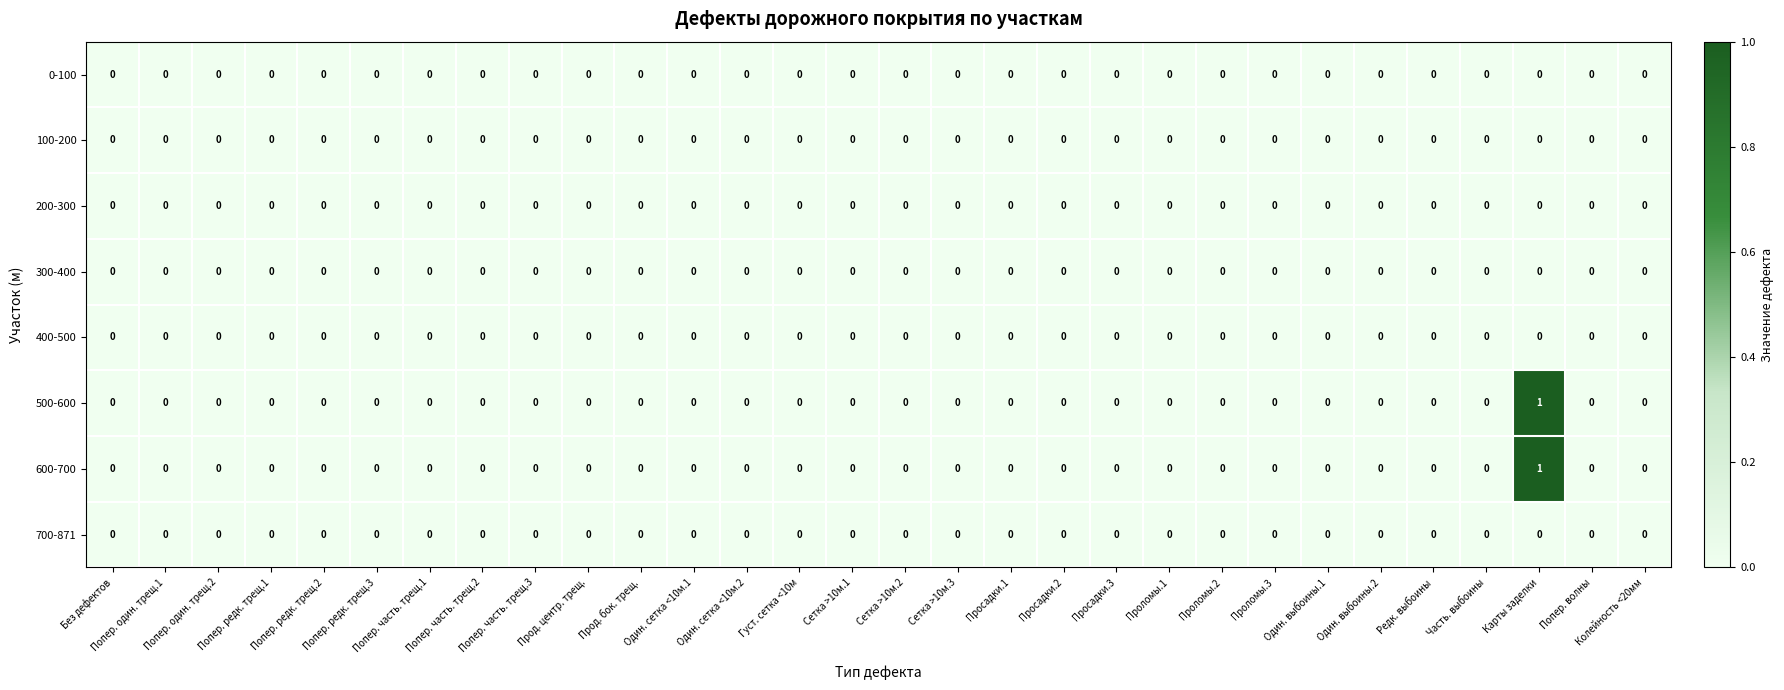

Which label corresponds to the largest value in the chart?

Карты заделки